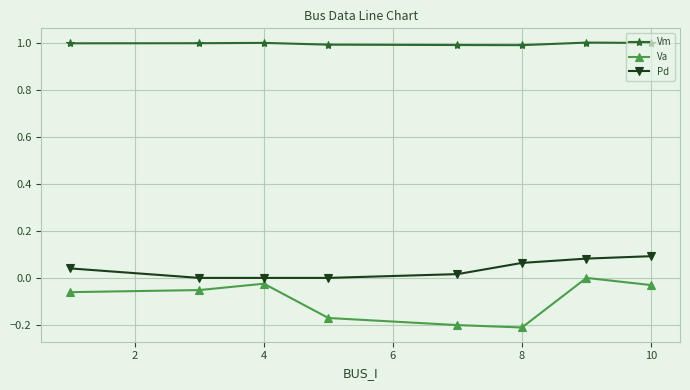

What is the value of the Vm point at the 2nd from the left?

1.0